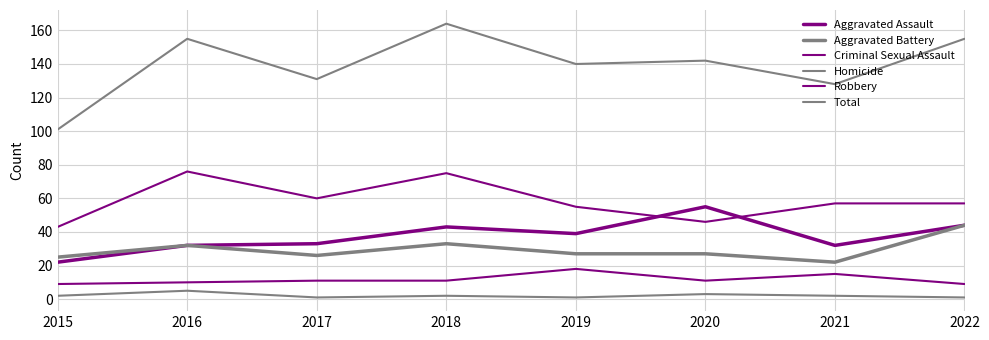

Which has a higher value, 2021 or 2020?

2020